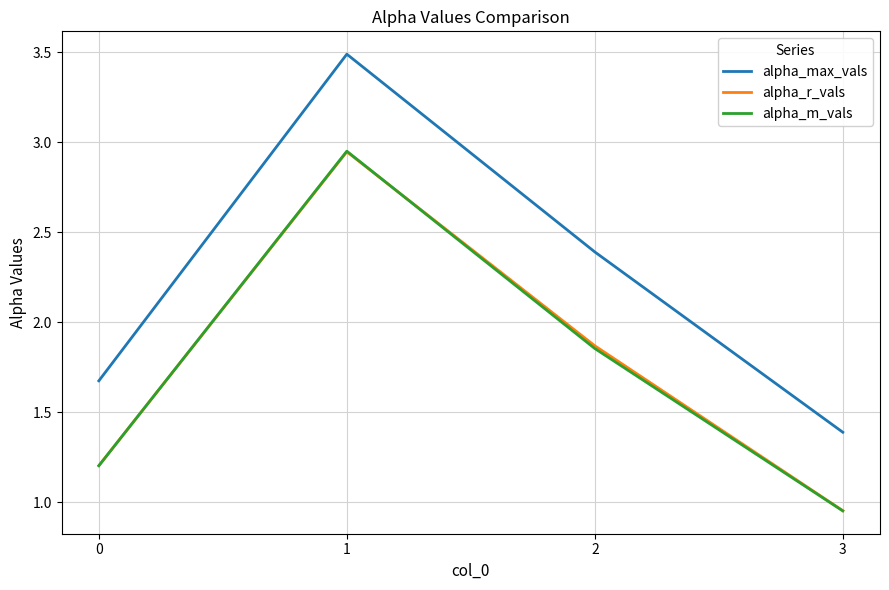

What is the total value across all series at 3?

3.3